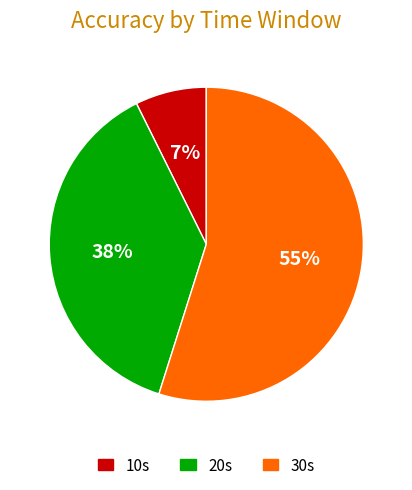

How many segments does this pie chart have?

3